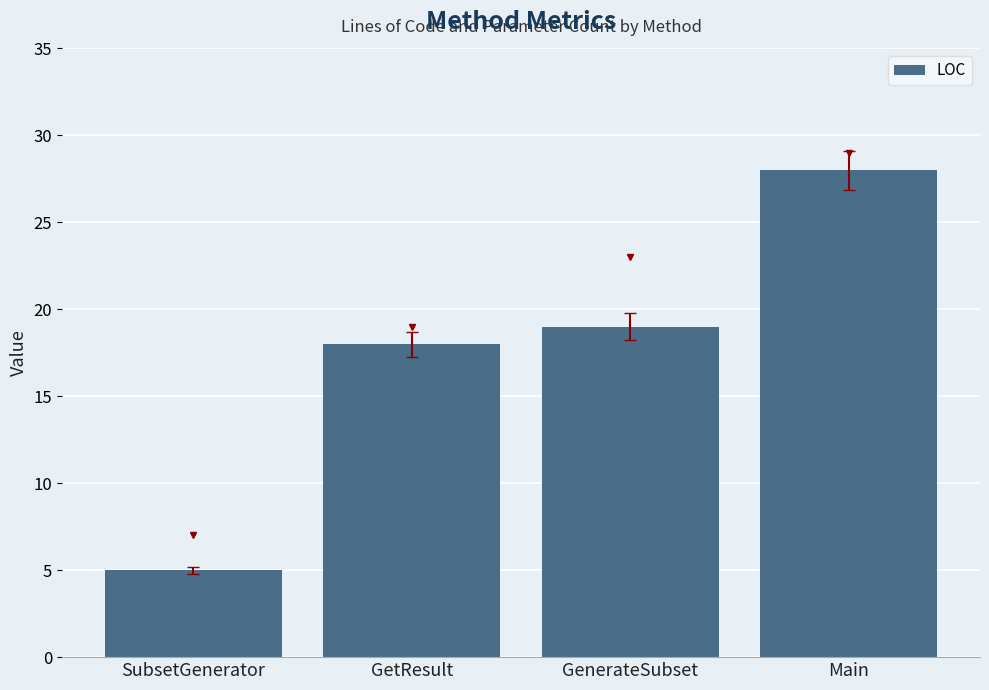

What is the change in value from GetResult to Main?

+10